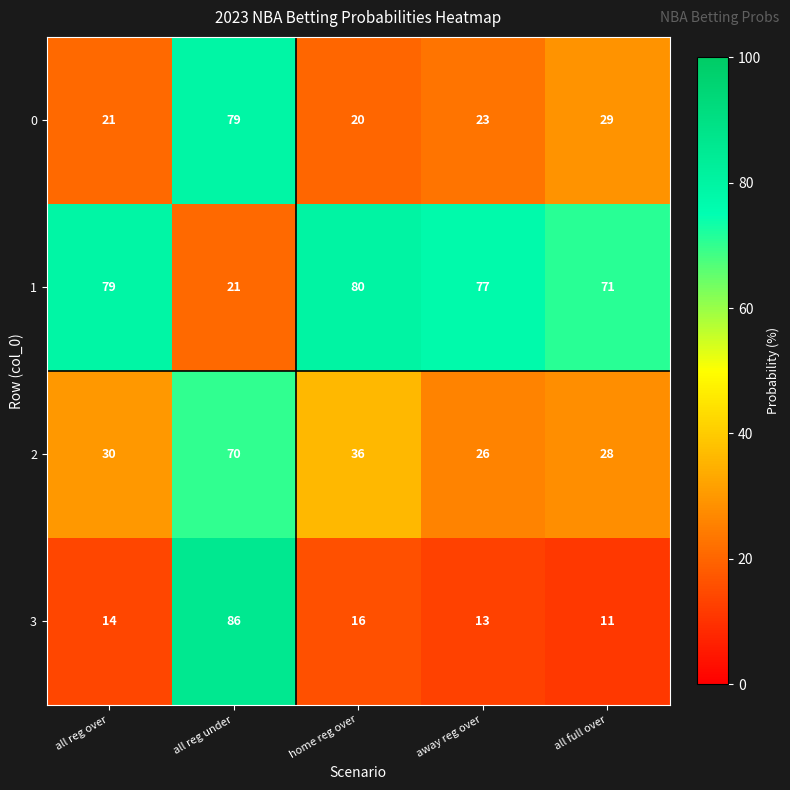

Is it true that 2 equals 30 at all reg over?

True